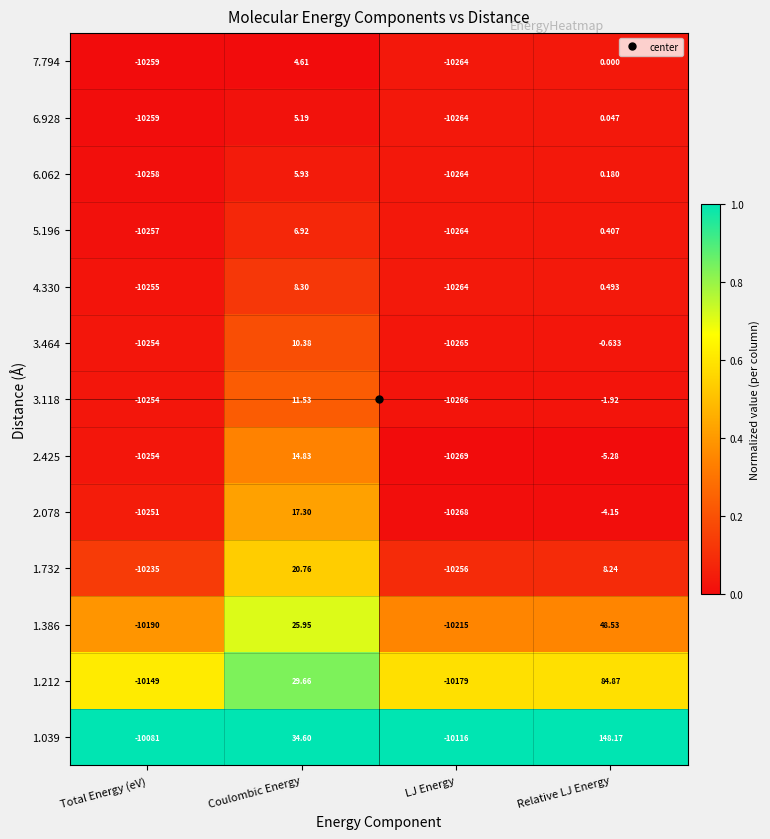

Is the value of 4.330 at Coulombic Energy greater than the value of 1.386 at Coulombic Energy?

No